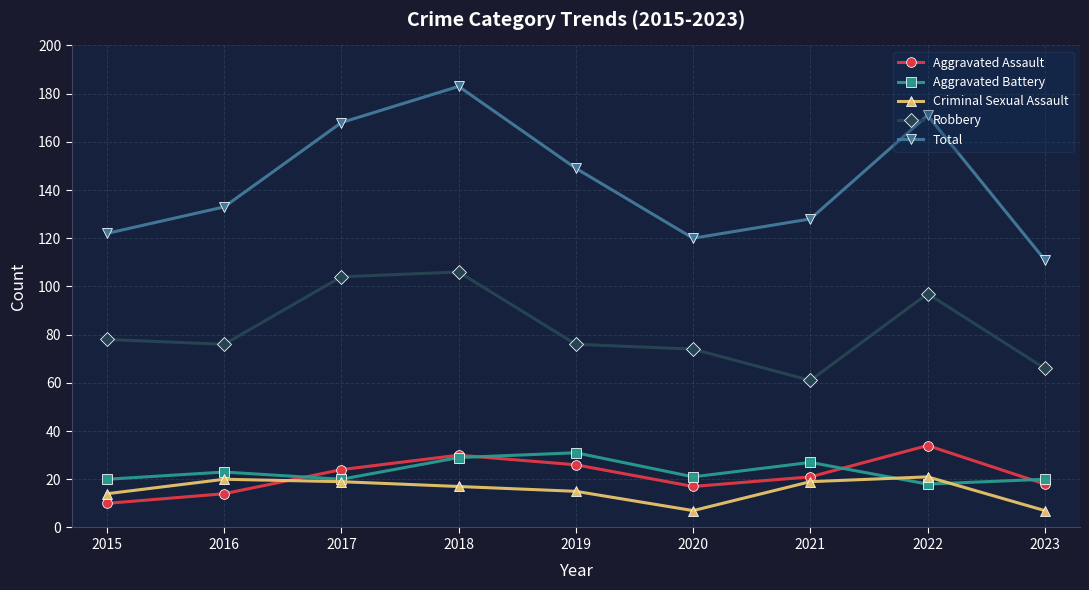

Which series has the widest spread of values?

Total